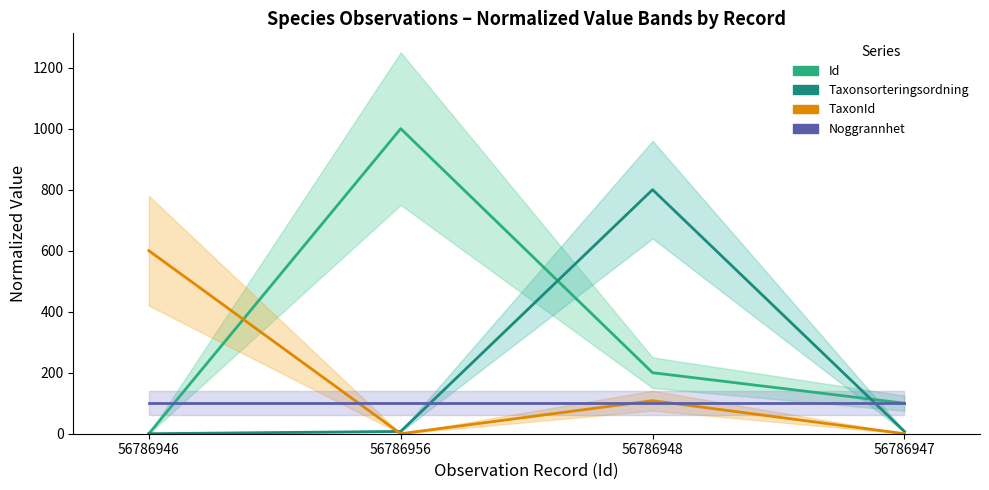

What position from the left is 56786946?

1